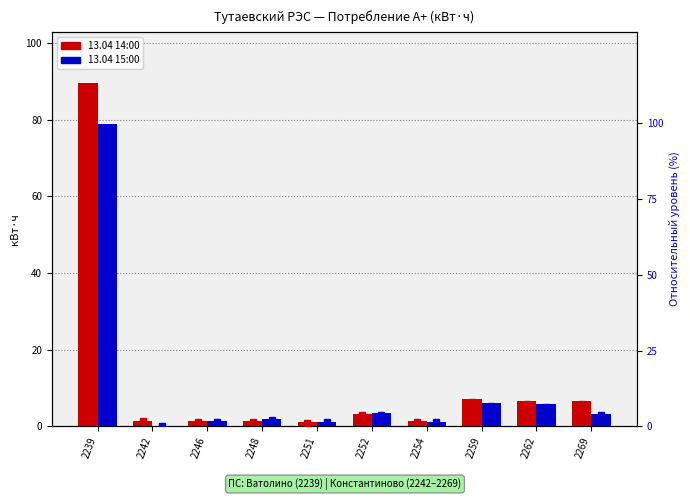

What is the approximate value of 13.04 14:00 % at 2248?

1.6